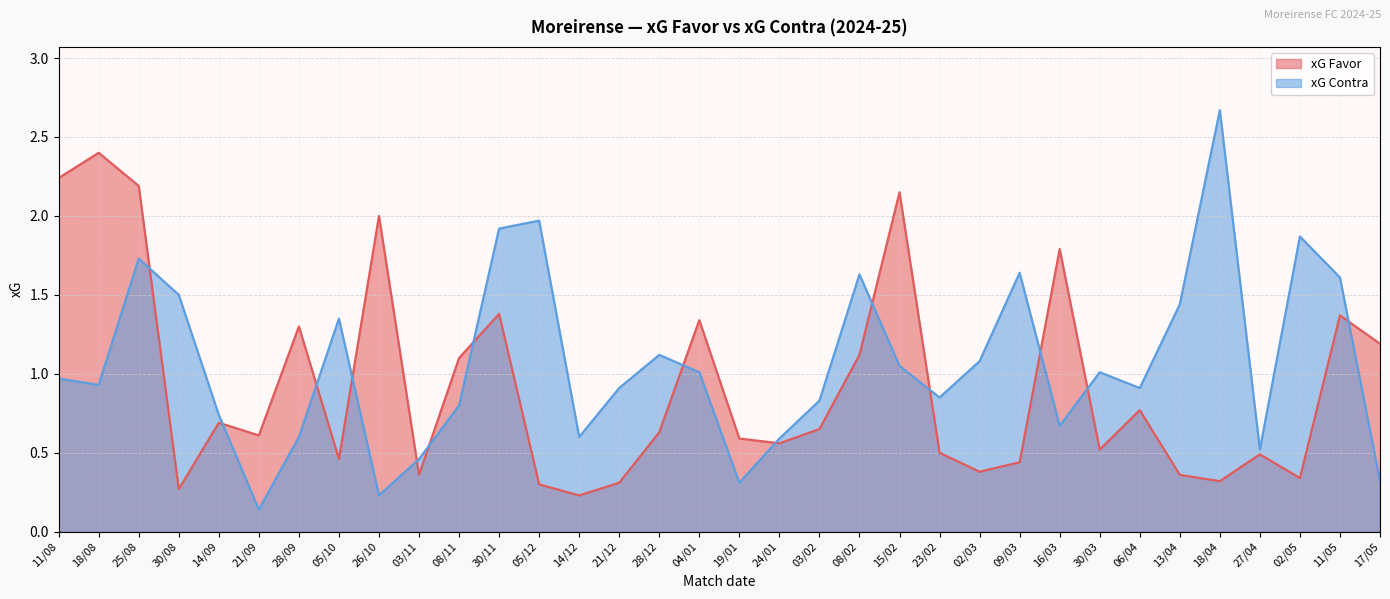

What is the label of the 34th point from the left?

17/05